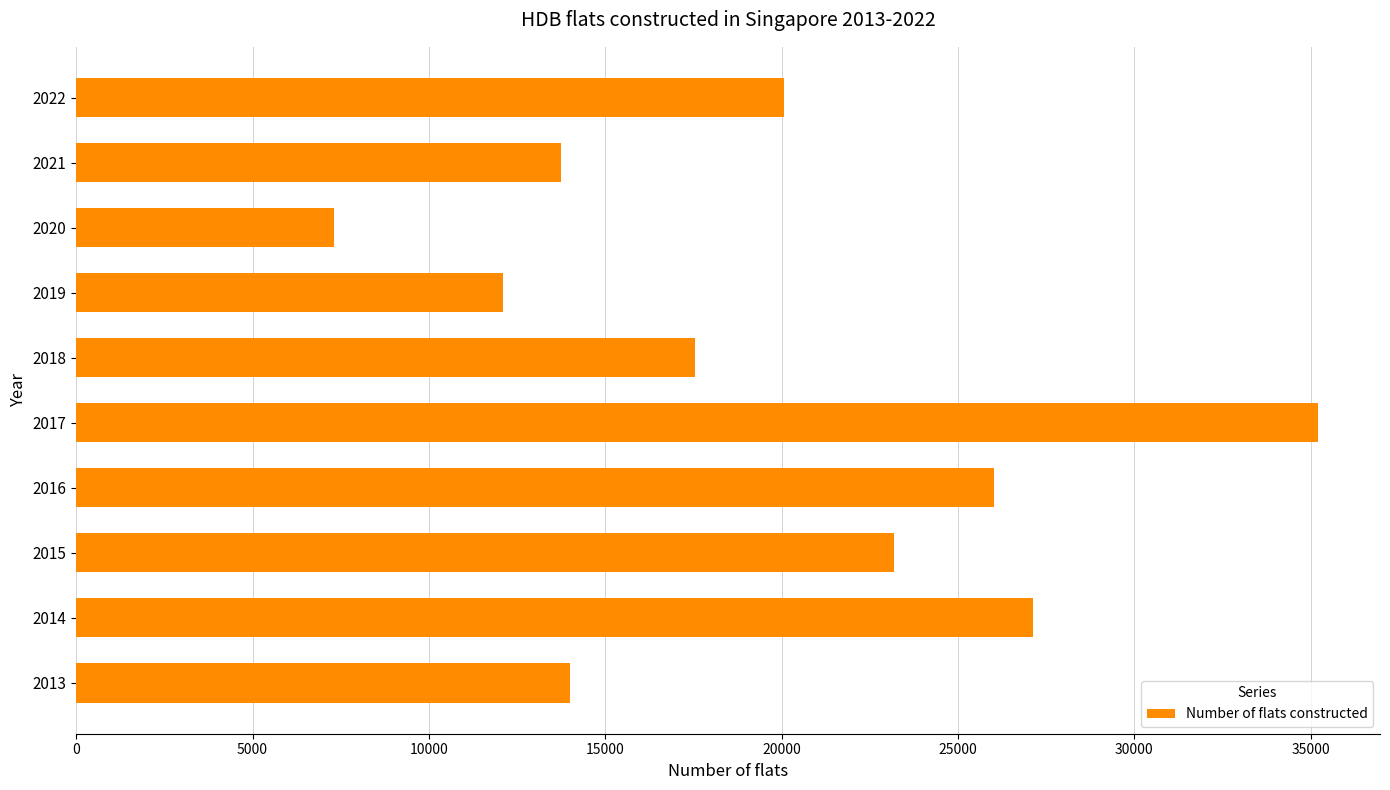

What is the average value?

19634